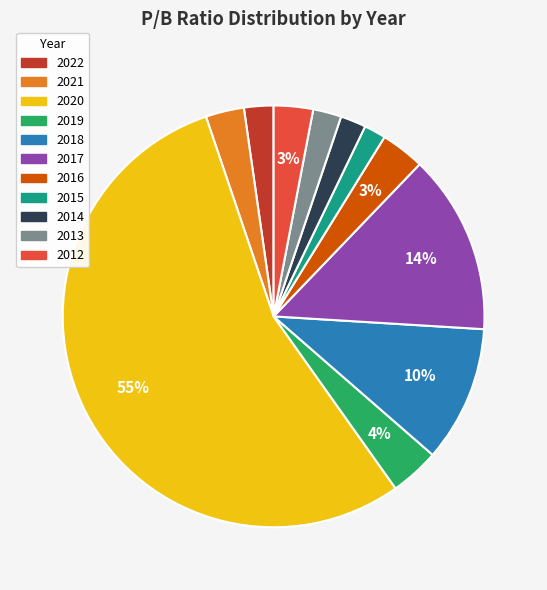

Which slice is the largest?

2020